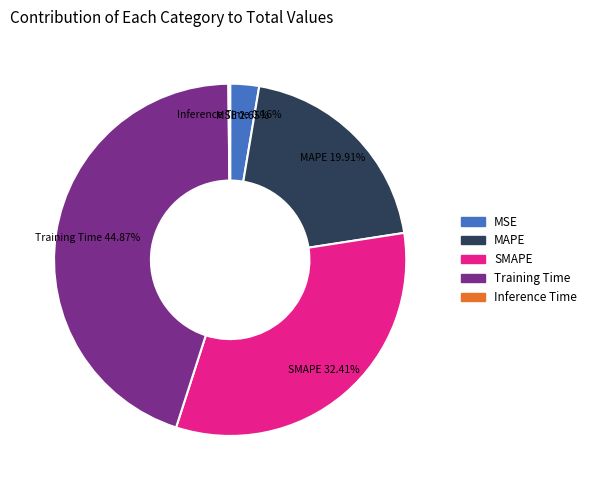

Is the sum of MSE and SMAPE greater than half?

No